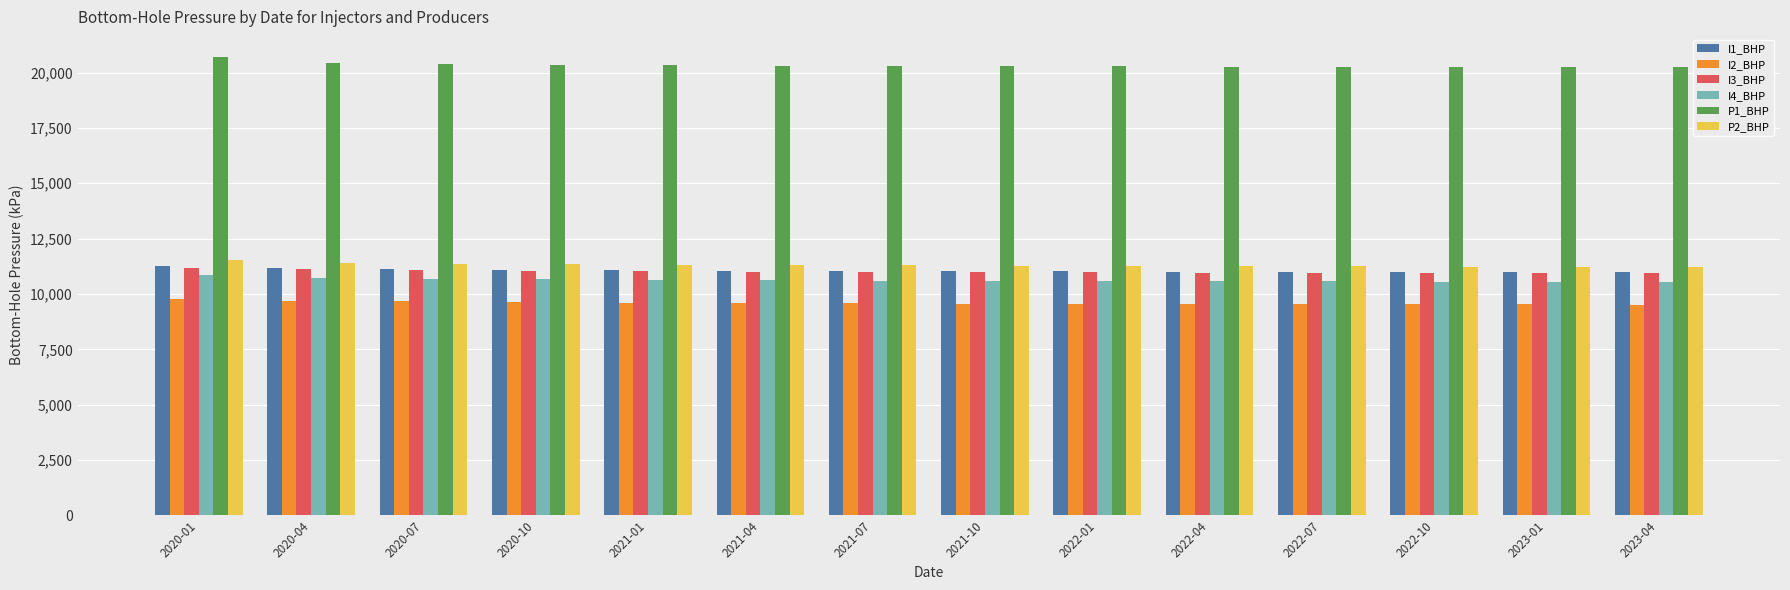

The value of I1_BHP at 2021-10 is 18767.3. True or false?

False